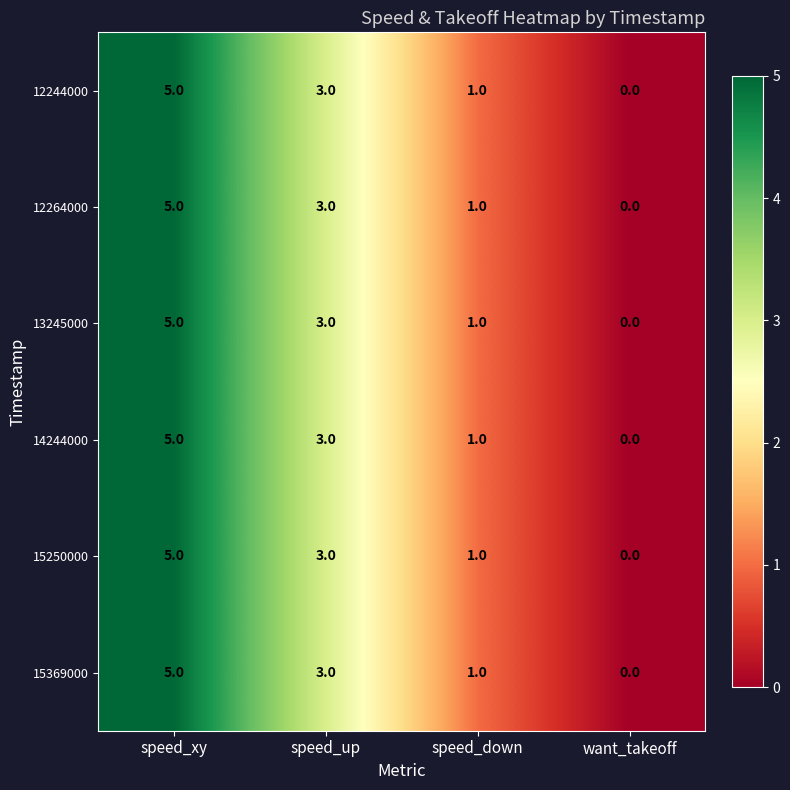

At which label does 12244000 first exceed 3?

speed_xy